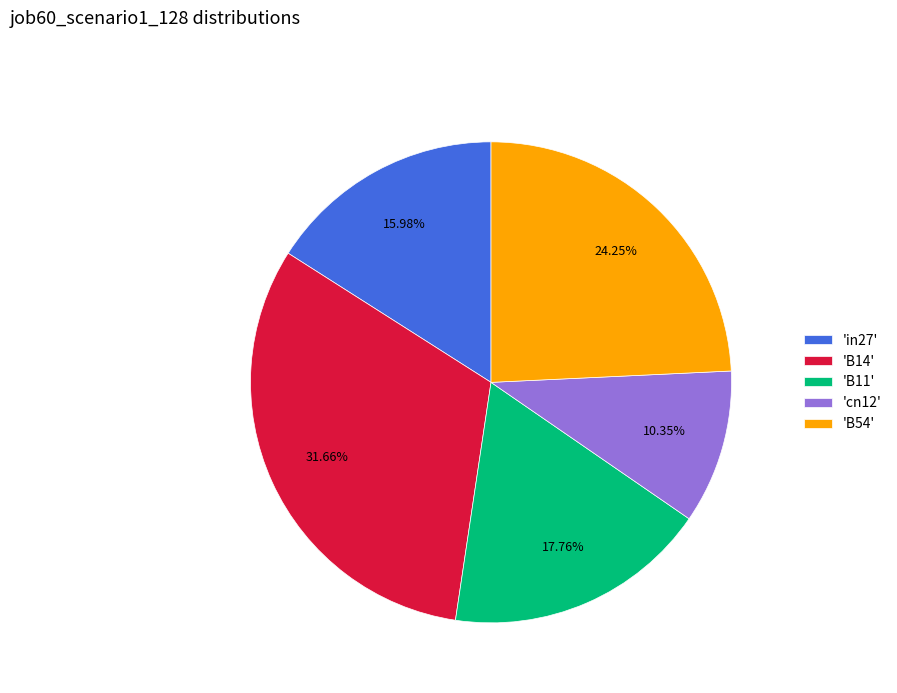

Between 'B11' and 'B54', which is larger?

'B54'